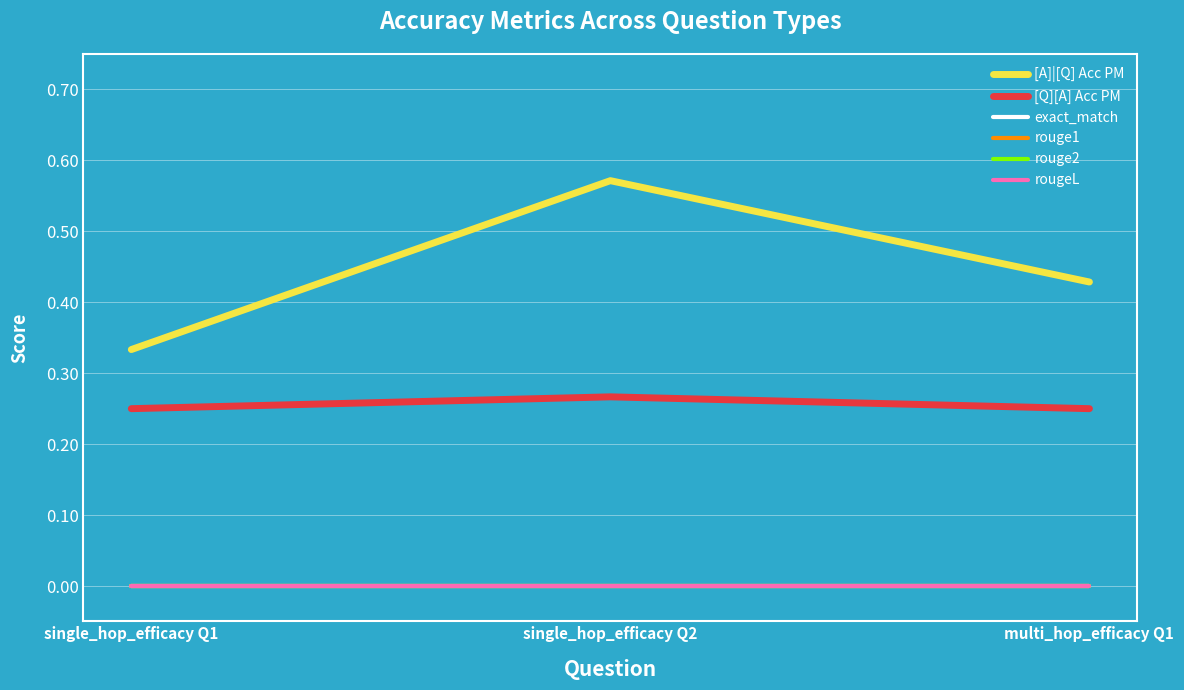

Does the chart display data point markers on the line(s)?

No